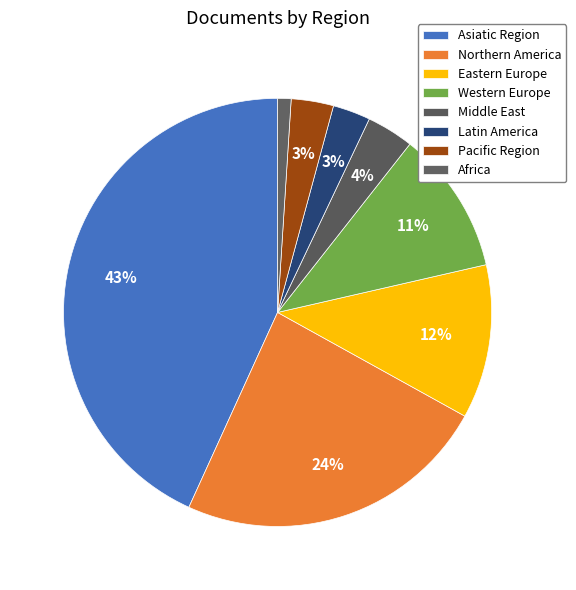

To the nearest percent, what percentage of the pie is Pacific Region?

3%